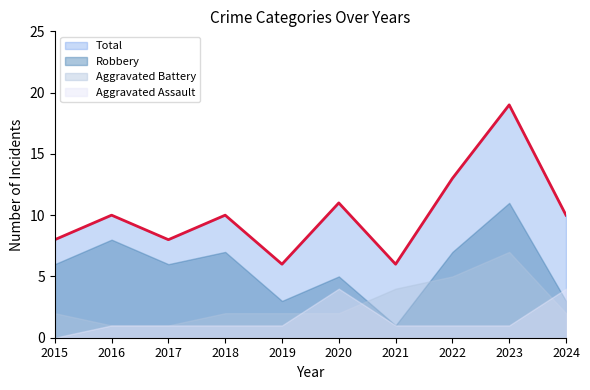

What is the difference between the highest and lowest values at 2024?

8